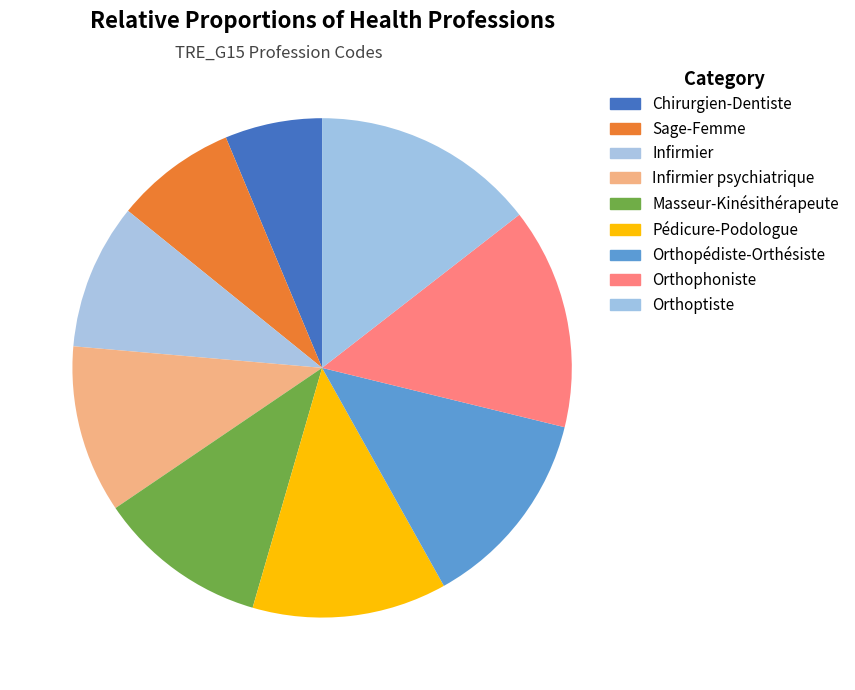

How many segments does this pie chart have?

9